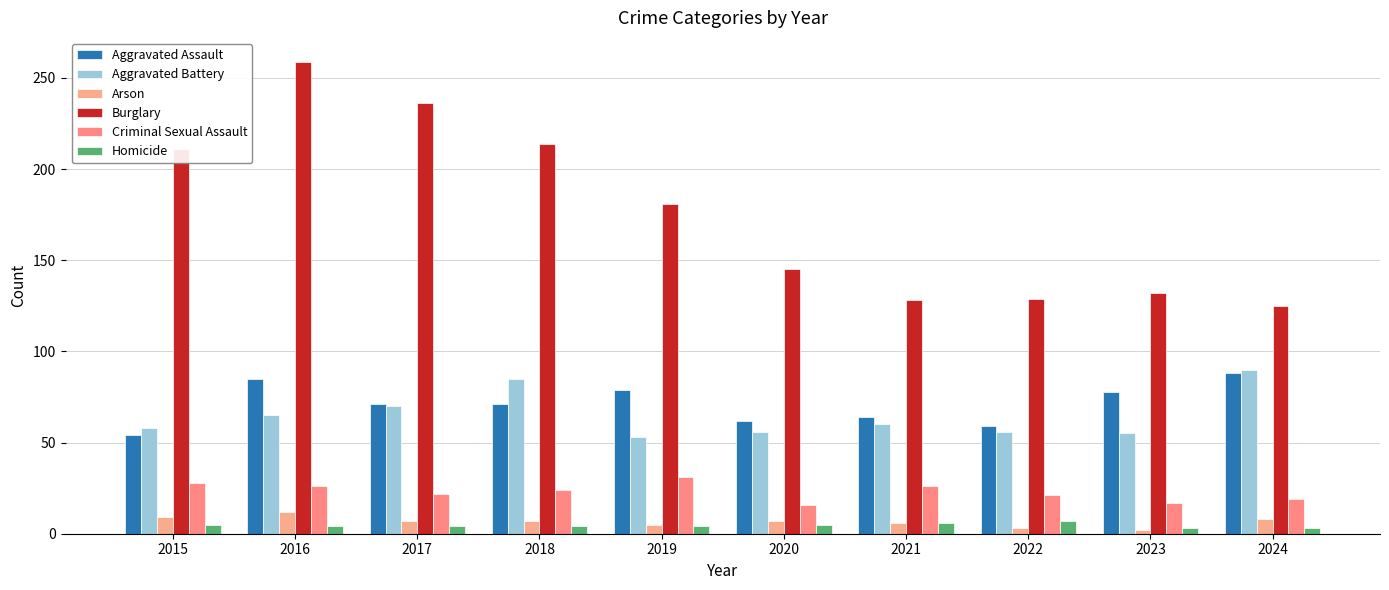

How many data points in Criminal Sexual Assault are less than 24?

5